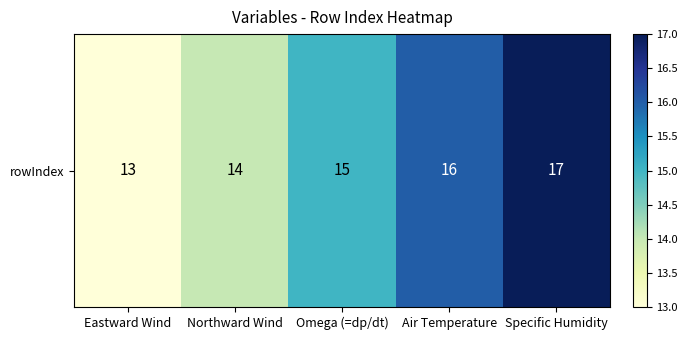

List the labels in order of value, largest first.

Specific Humidity, Air Temperature, Omega (=dp/dt), Northward Wind, Eastward Wind